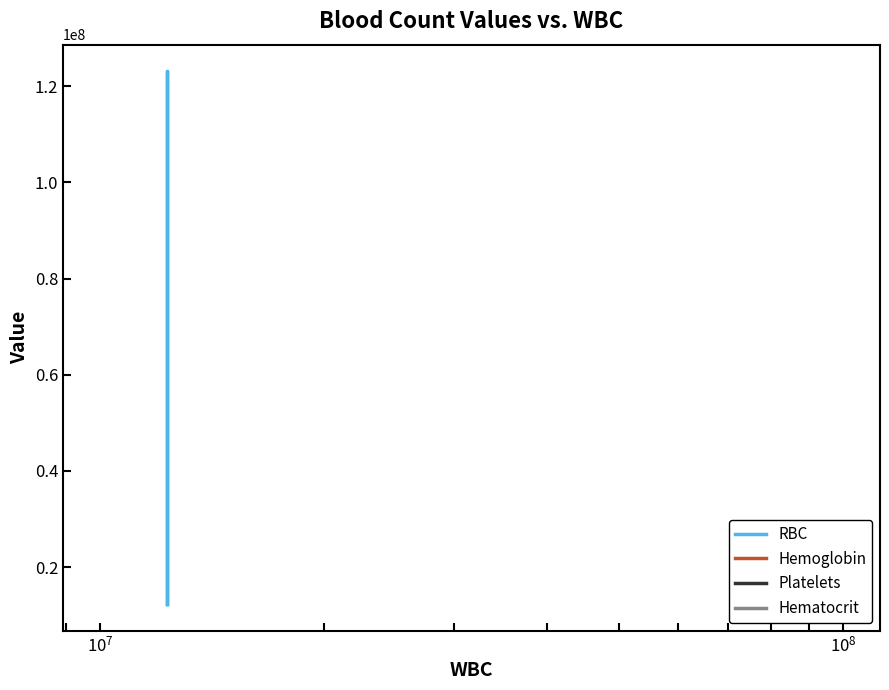

True or false: RBC has more than 0 points higher than both neighbors.

True